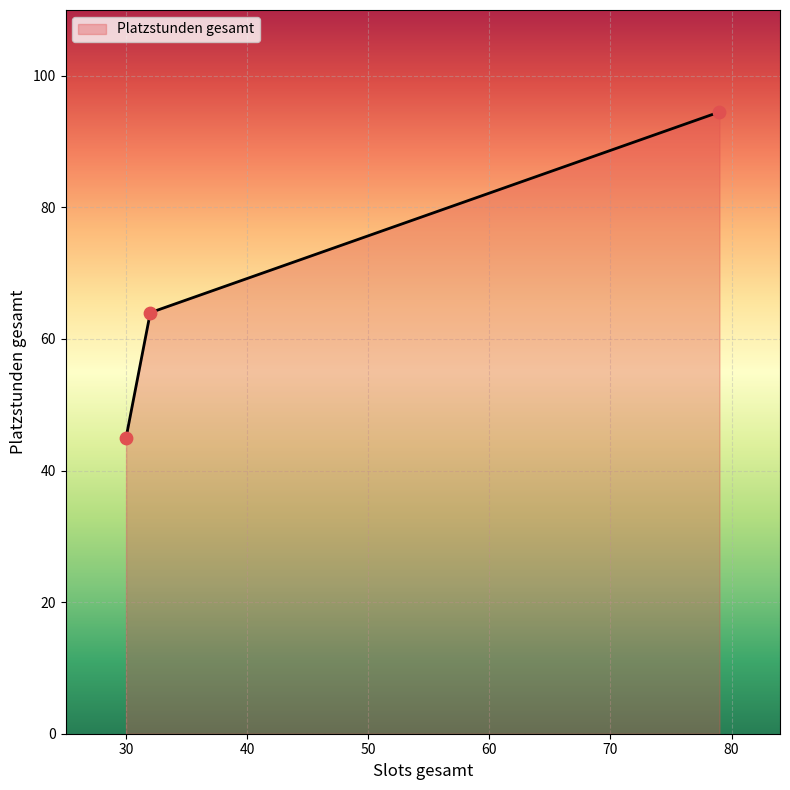

What is the difference between the maximum and minimum values?

49.5